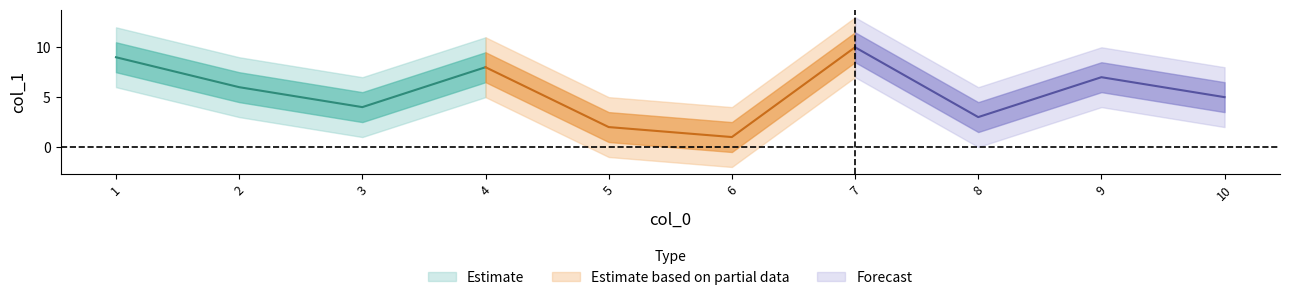

What is the sum of all values?

55